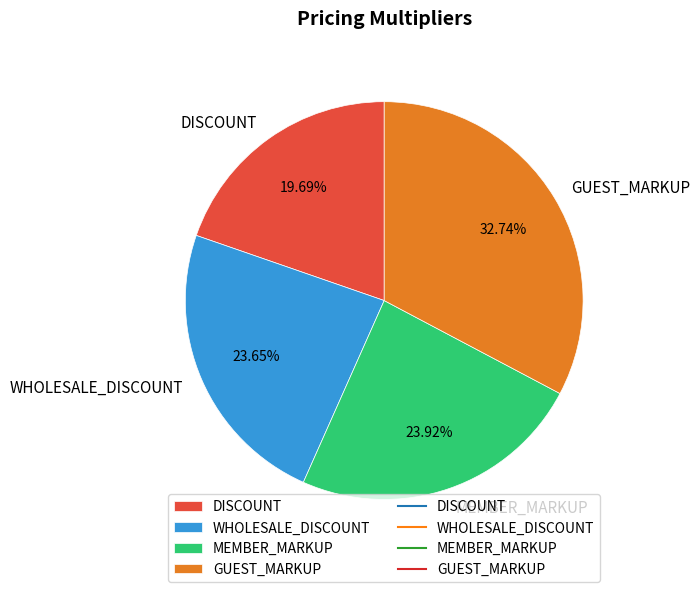

Is there a majority slice in this chart?

No